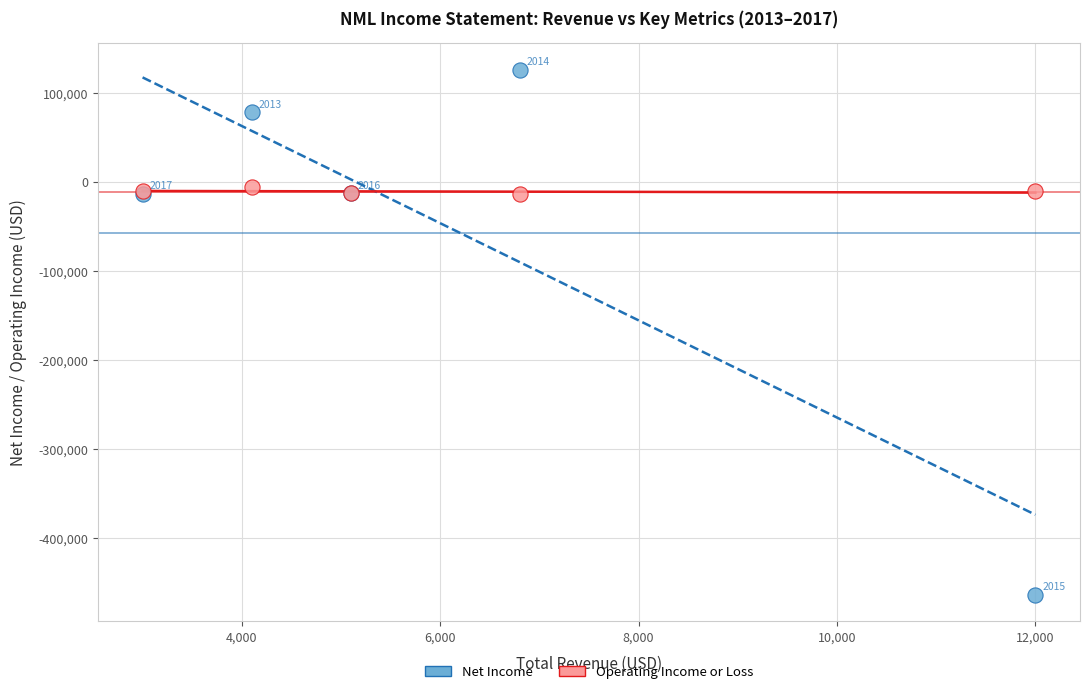

Which series has the widest spread of Y values?

Net Income